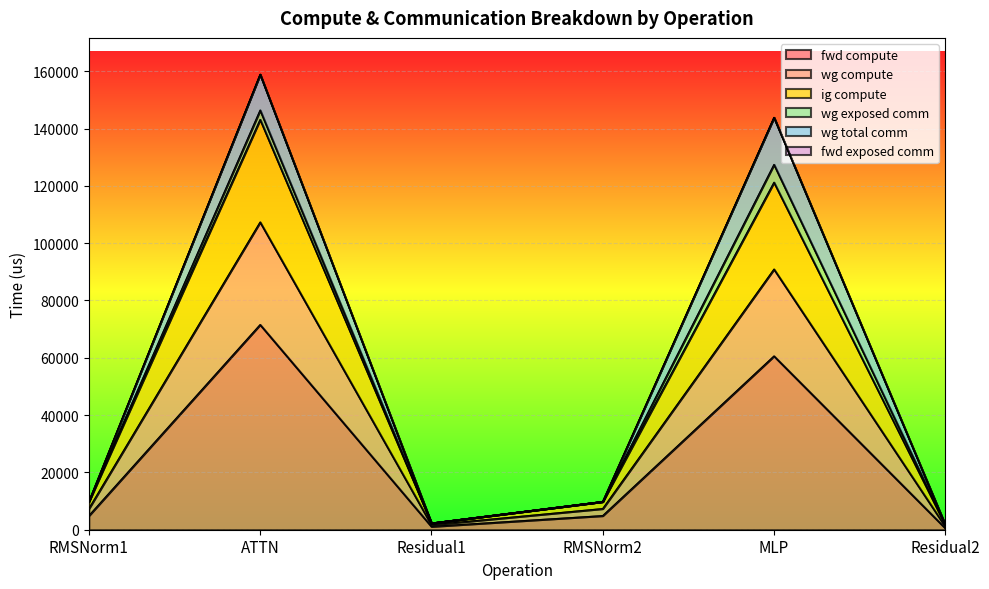

Does the chart display data point markers on the line(s)?

No